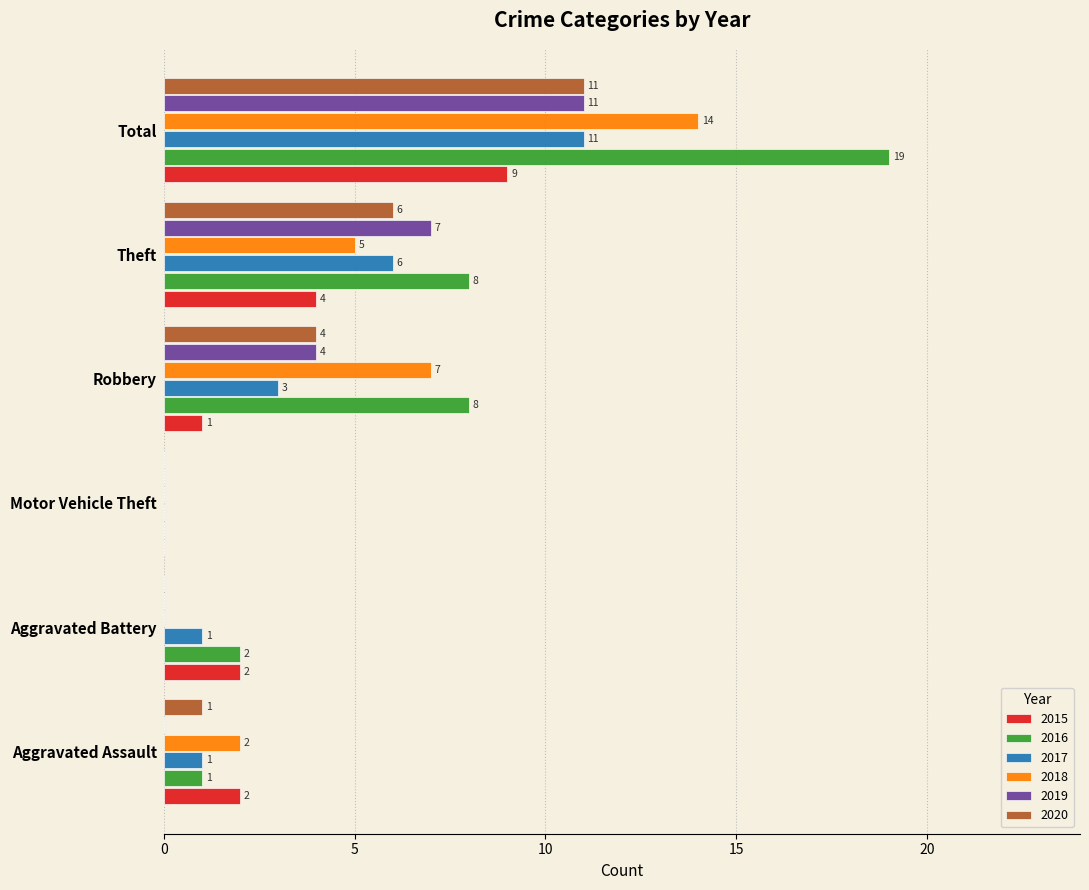

Read the 2019 value at Theft, to the nearest 10.

10